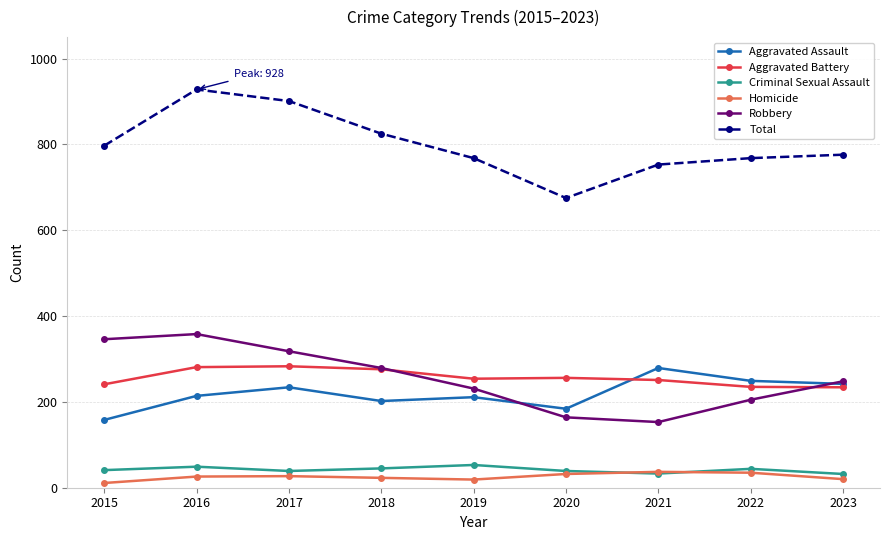

True or false: Homicide and Total cross at least once.

False